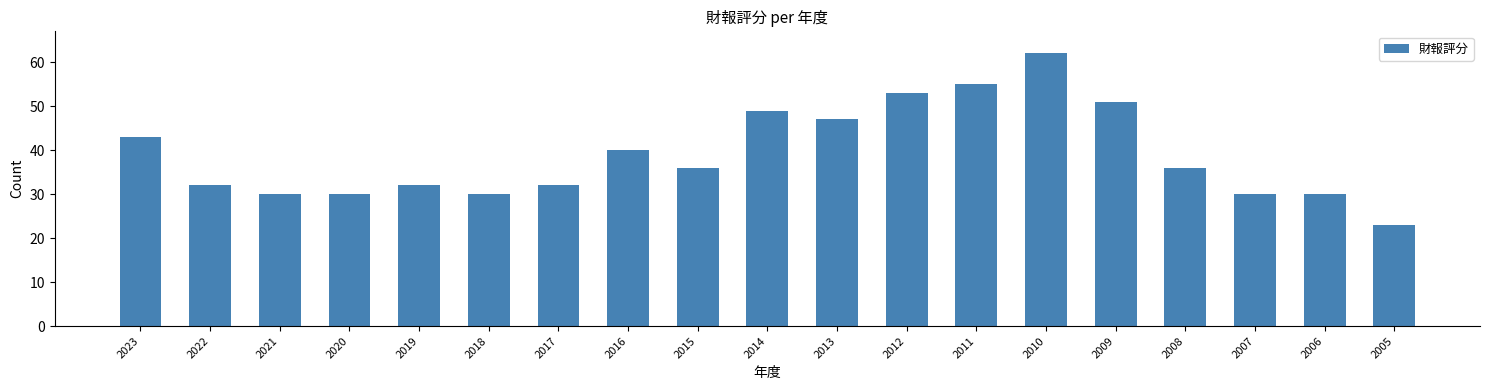

At which label is the value closest to 42?

2023